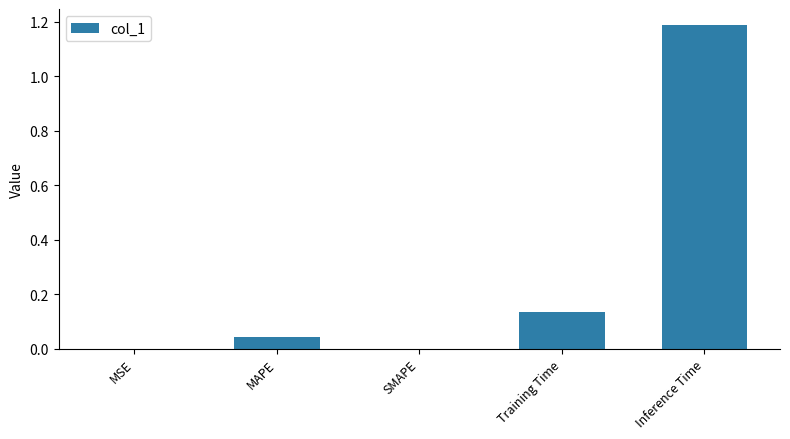

Which category has the highest value across all series?

Inference Time